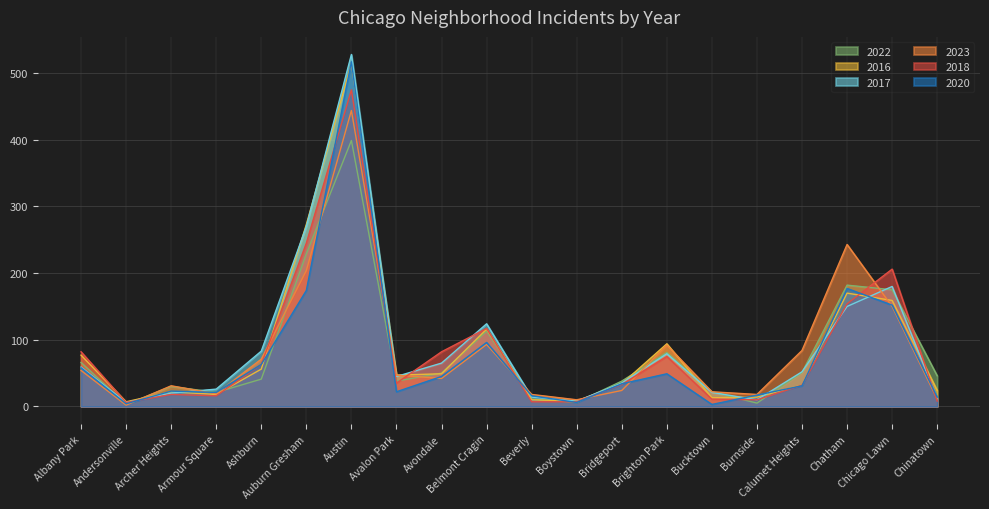

Where do 2022 and 2020 first cross each other?

Albany Park and Andersonville